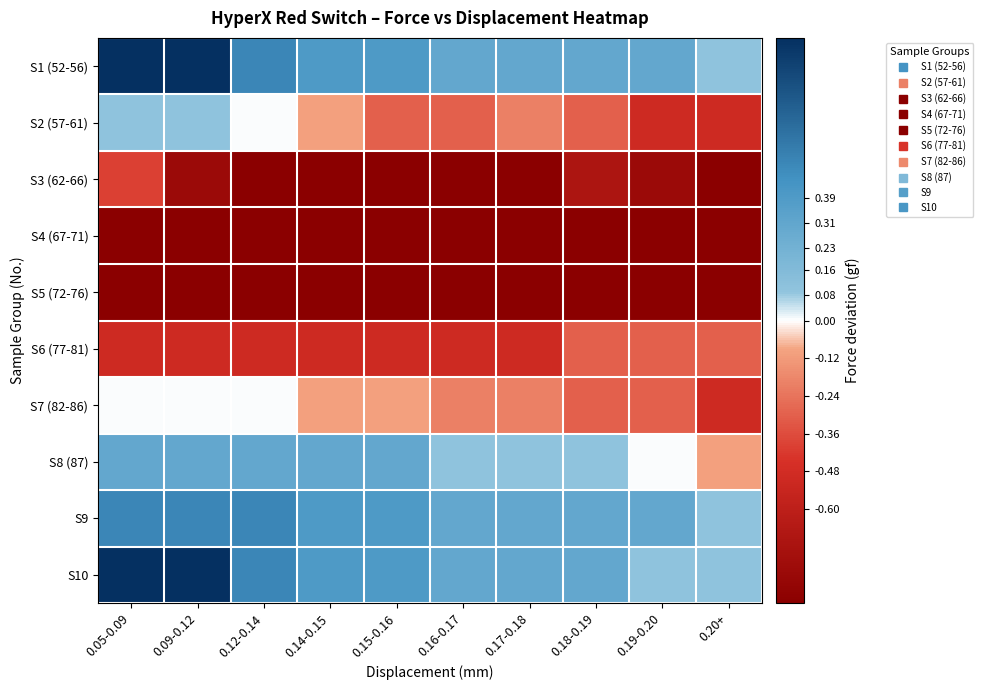

Which has a higher value, 0.20+ or 0.19-0.20?

0.19-0.20